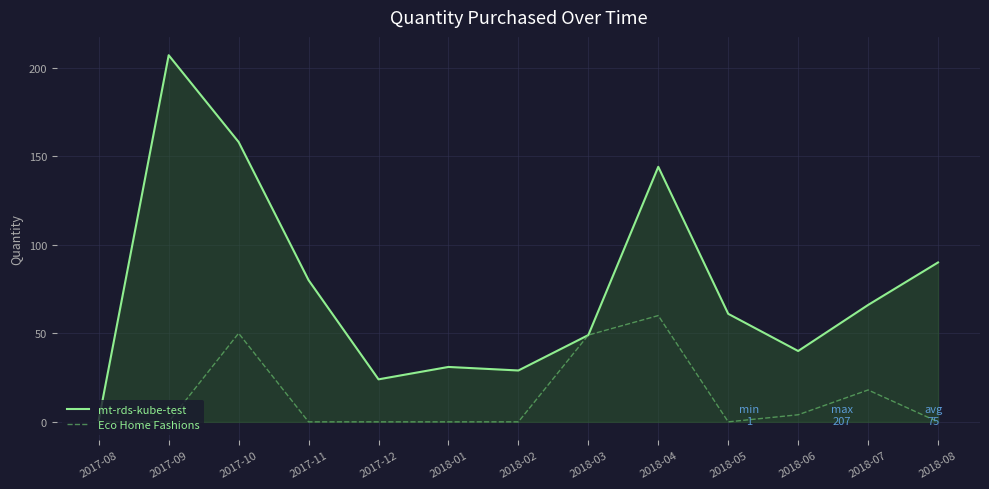

What is the difference between the maximum and minimum values in the mt-rds-kube-test series?

206